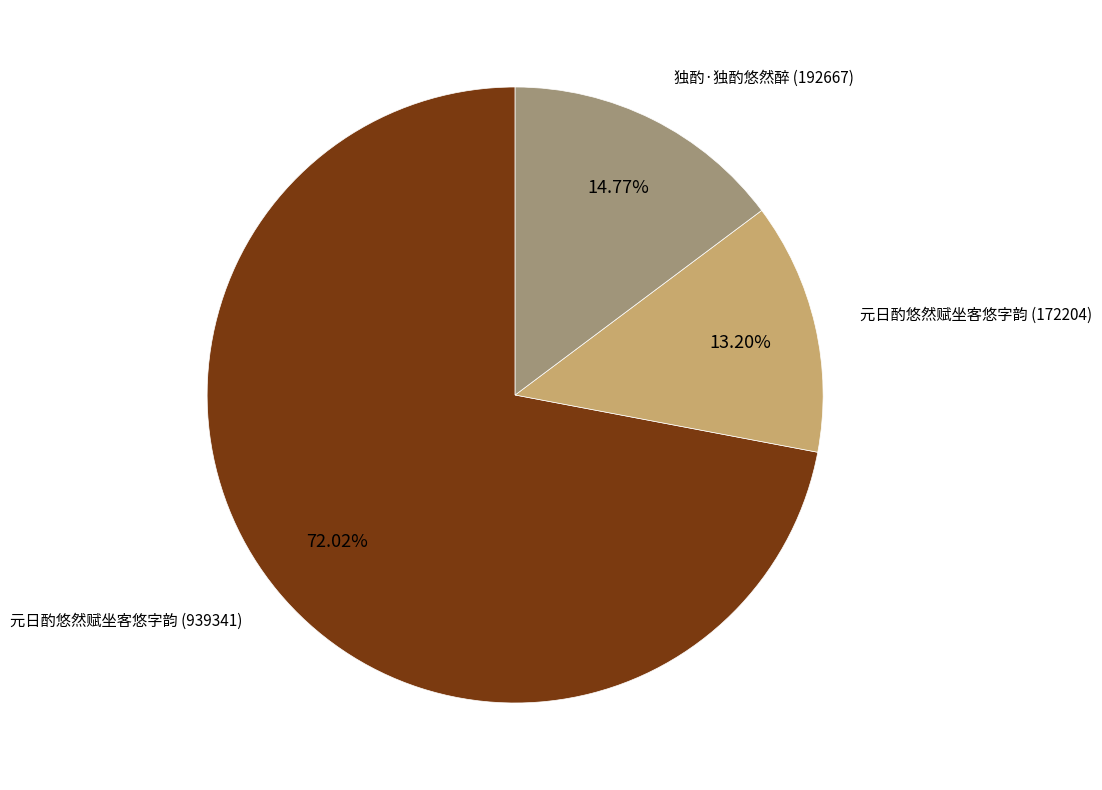

Which slice is the largest?

元日酌悠然赋坐客悠字韵 (939341)